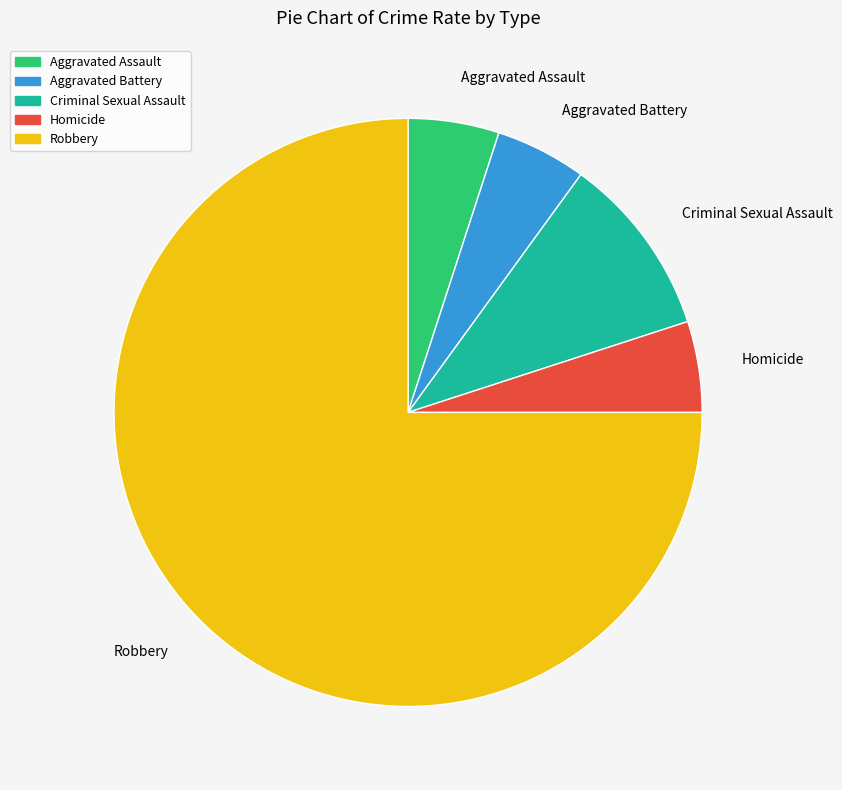

Combined, do Criminal Sexual Assault and Homicide account for over 50%?

No